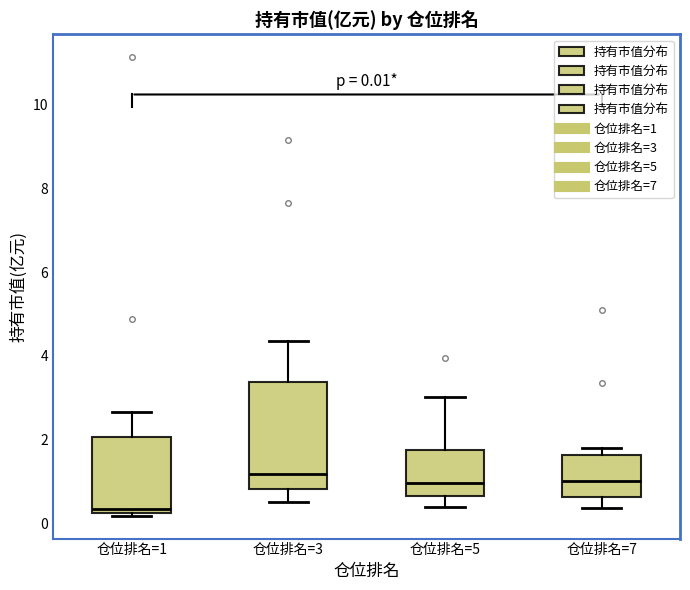

Which box is the tallest, from its lower edge to its upper edge?

仓位排名=3